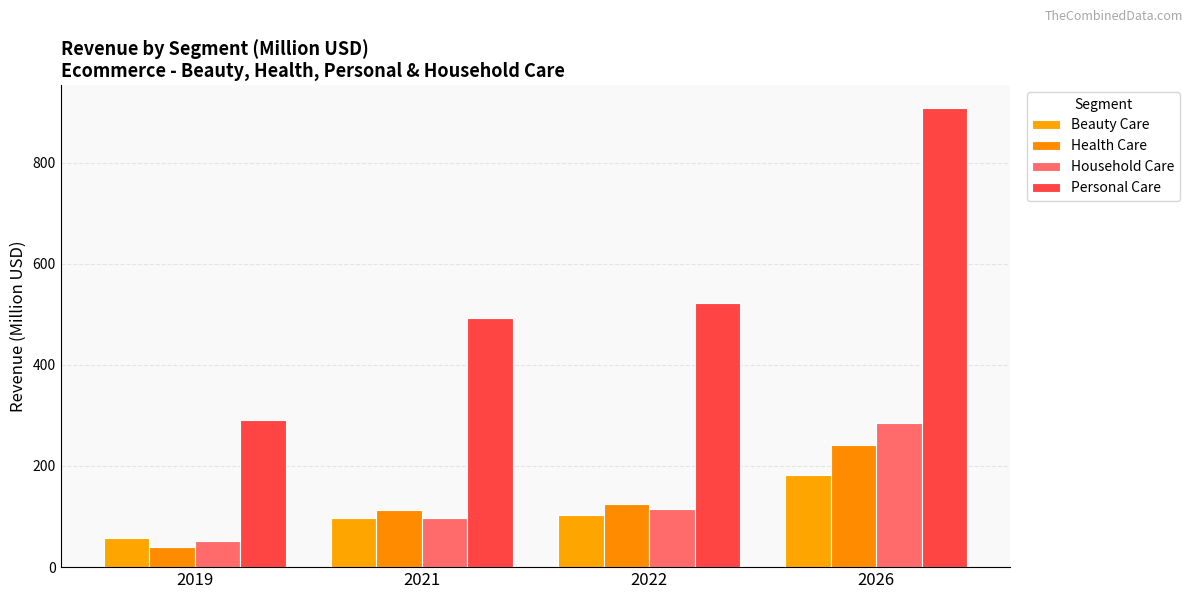

What are all the series names shown in the legend?

Beauty Care, Health Care, Household Care, Personal Care